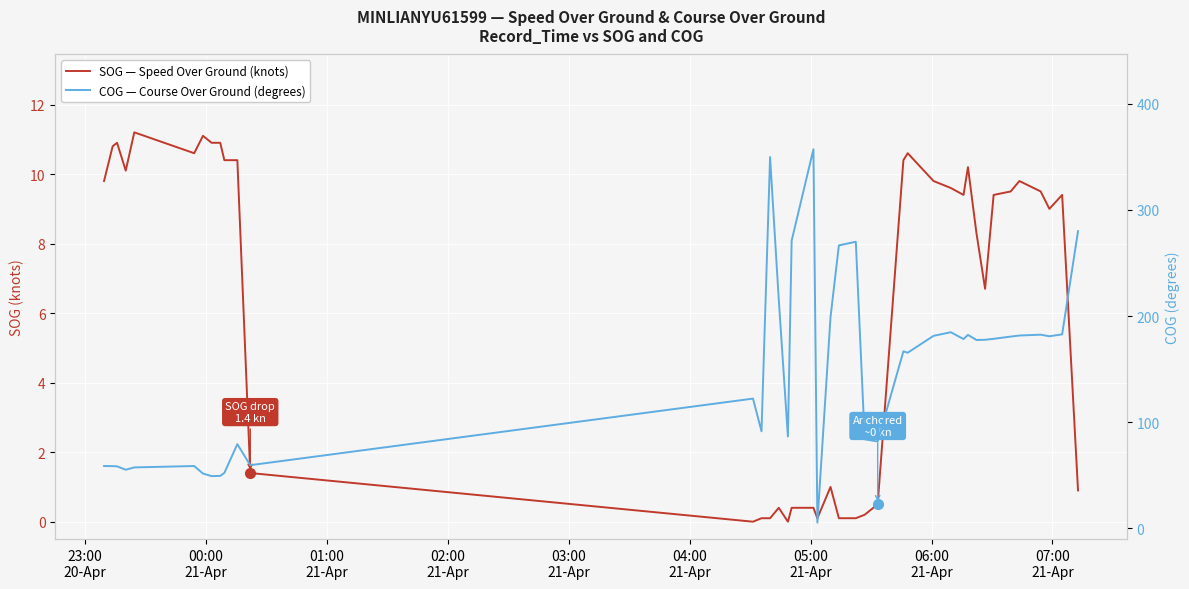

What is the lowest value of the COG — Course Over Ground (degrees) series?

5.5